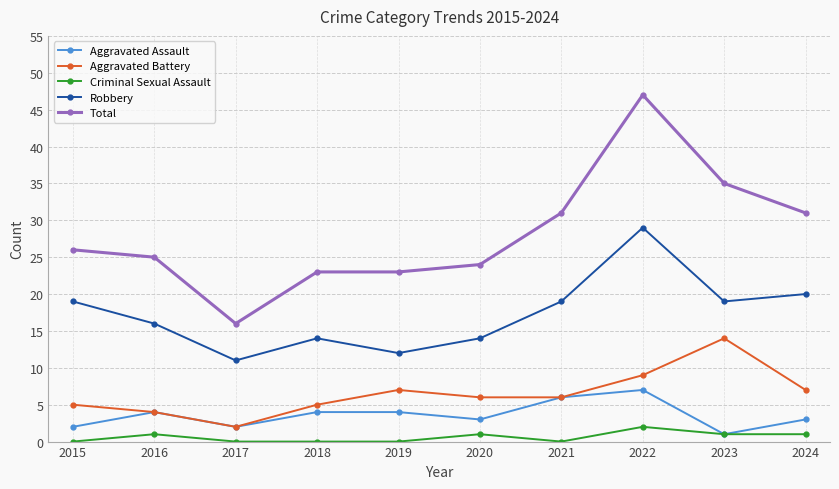

What is the maximum value for Aggravated Assault?

7